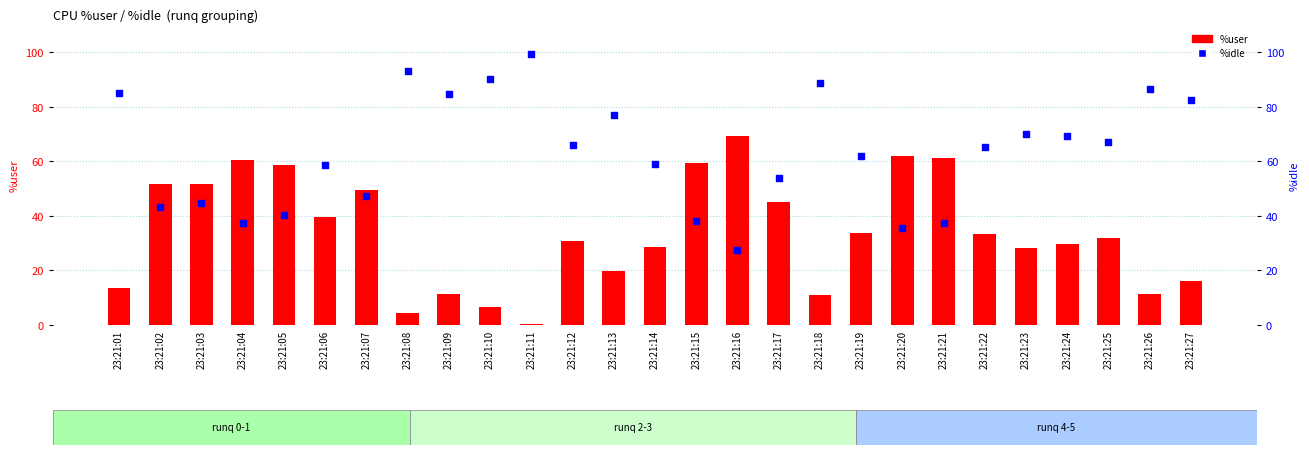

Which series has the largest Y range (max minus min)?

%idle